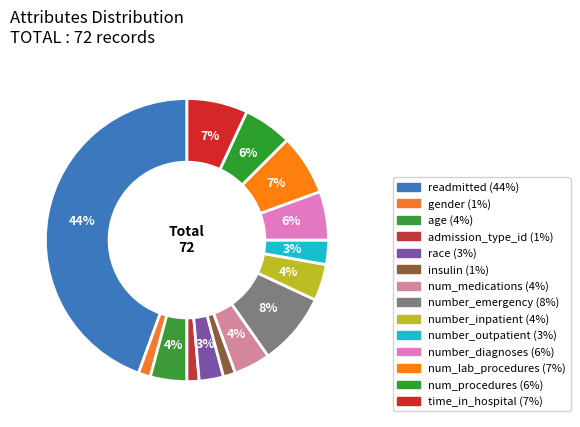

What percentage is the number_inpatient slice, to the nearest percent?

4%